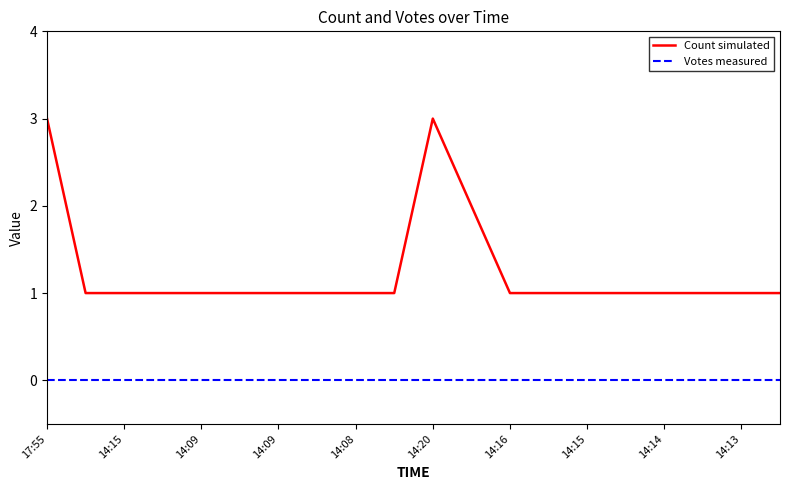

What are all the series names shown in the legend?

Count simulated, Votes measured